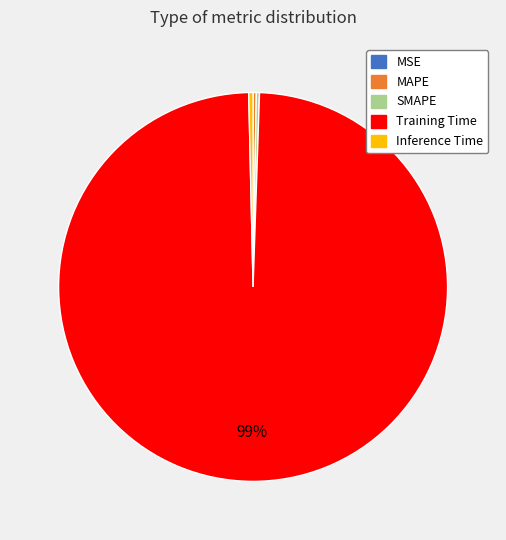

To the nearest percent, what is the average slice percentage?

20%